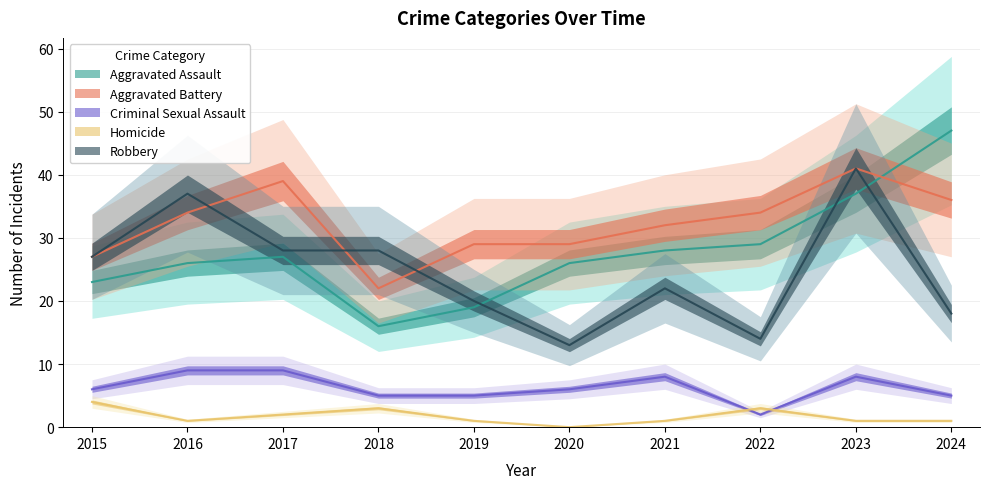

How many interior local valleys does the Criminal Sexual Assault series have?

1